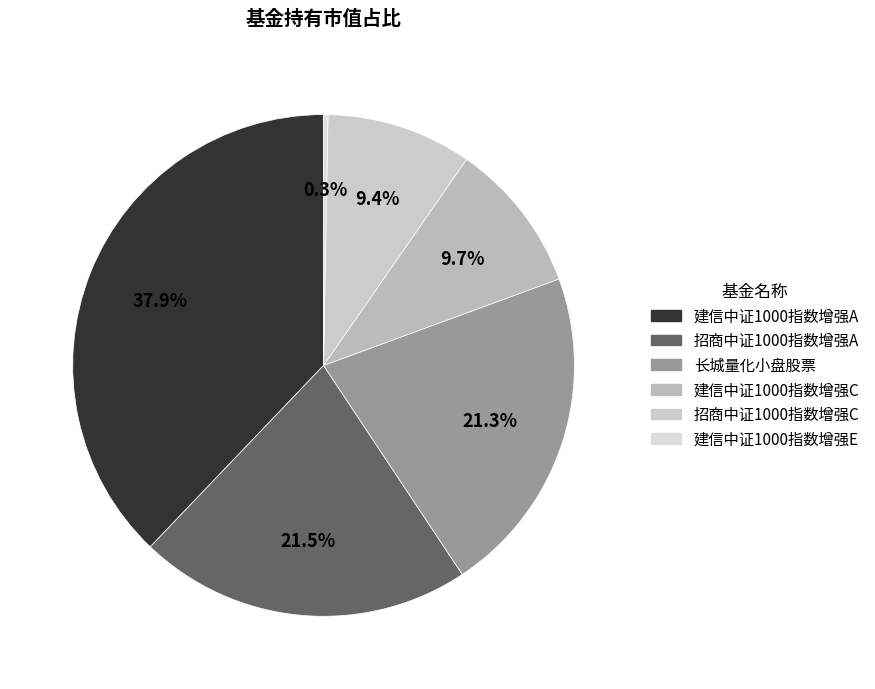

How many segments does this pie chart have?

6